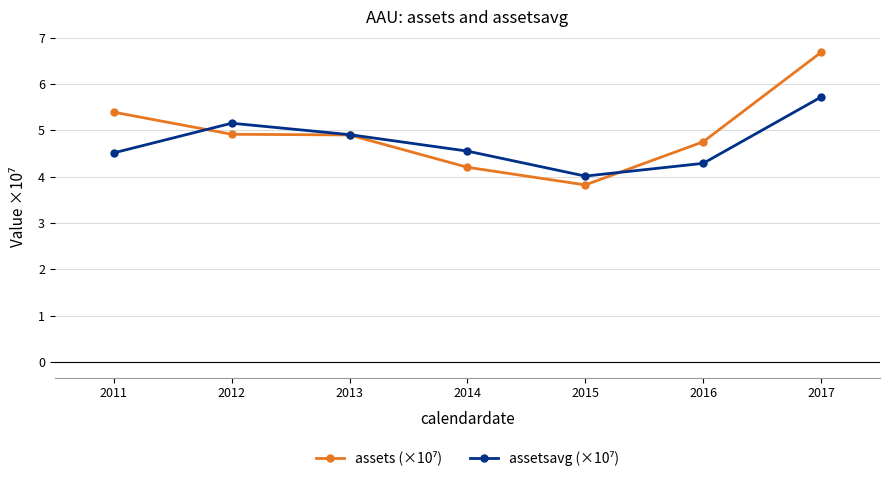

What is the maximum value shown in the chart?

6.7